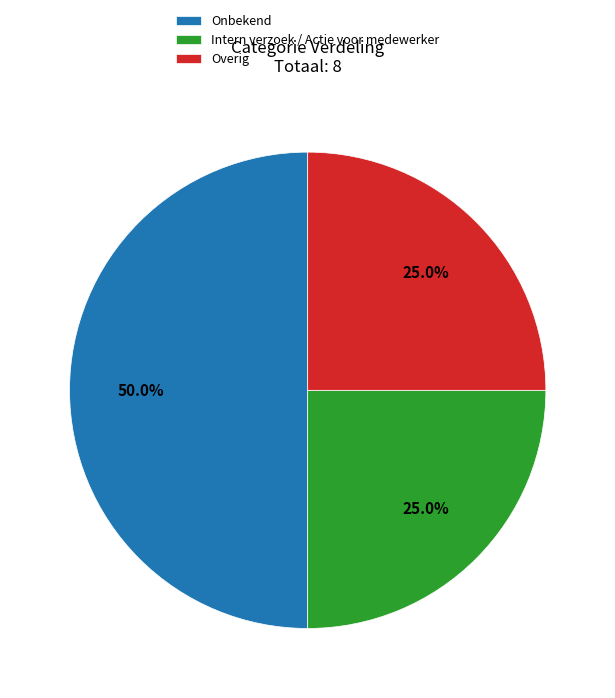

To the nearest percent, what percentage of the pie is Intern verzoek / Actie voor medewerker?

25%